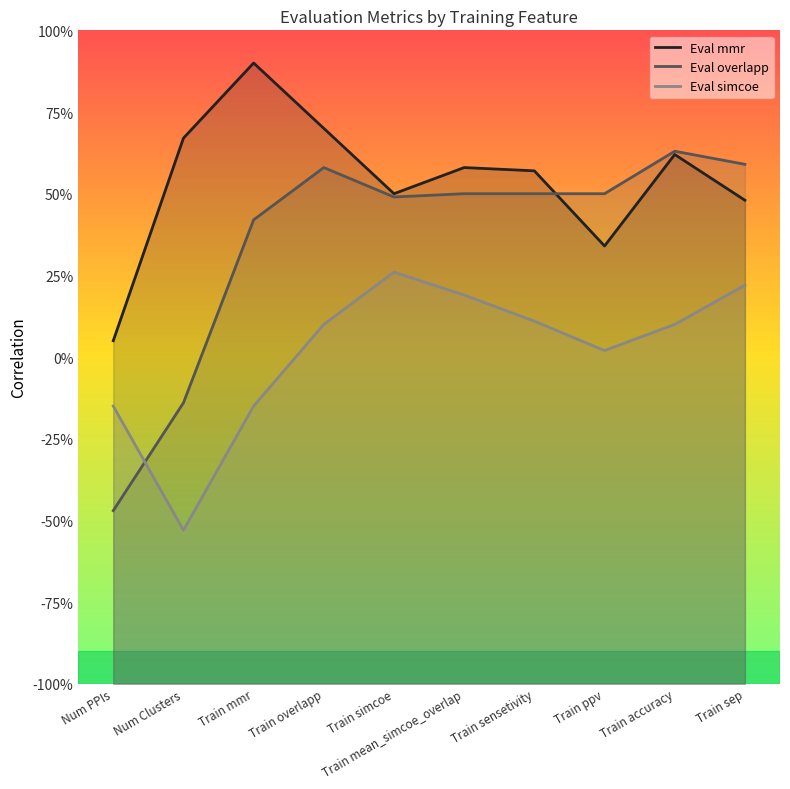

What position from the left is Num Clusters?

2